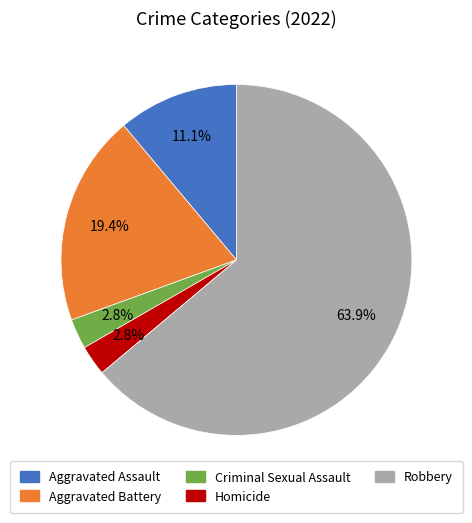

Approximately how many times larger is the value at Aggravated Assault compared to Robbery?

0.2